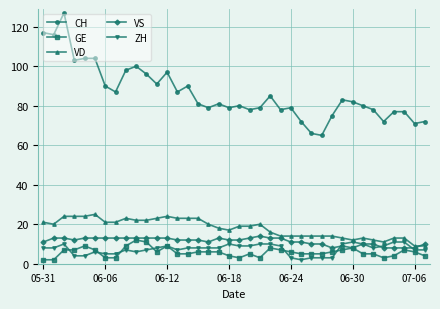

Which series has the largest range (max minus min)?

CH